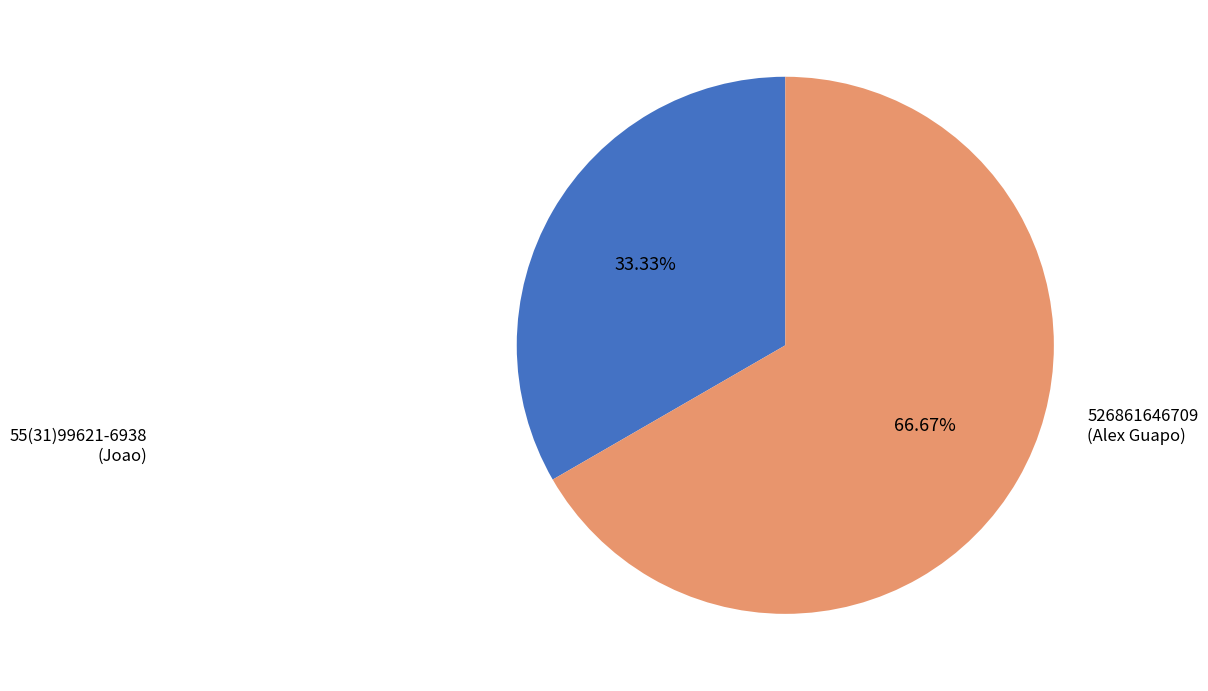

To the nearest percent, what is the difference between the largest and smallest slice percentages?

33%